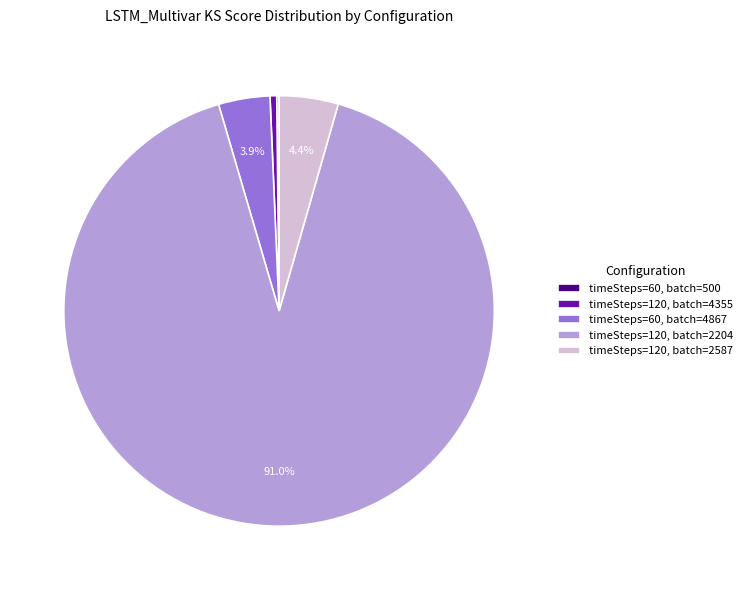

What is the largest slice in the pie chart?

timeSteps=120, batch=2204